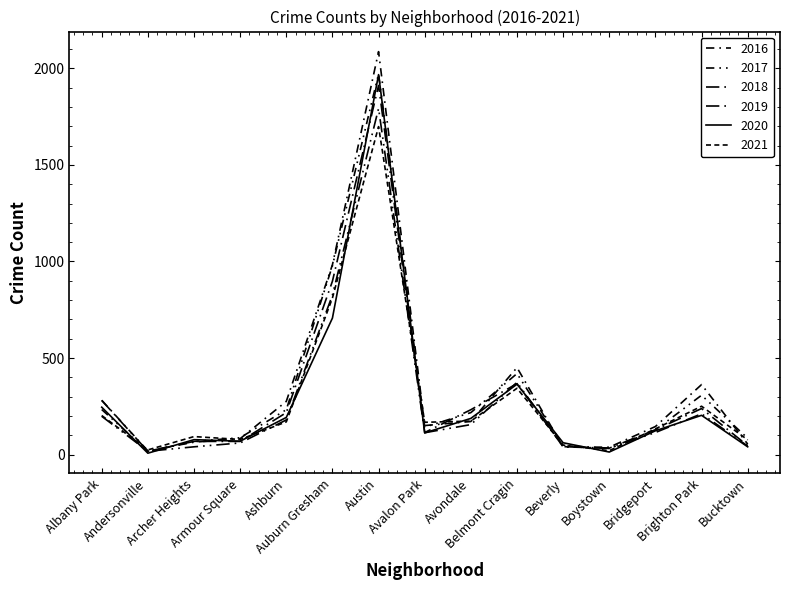

Is it true that 2017 equals 128 at Bridgeport?

True